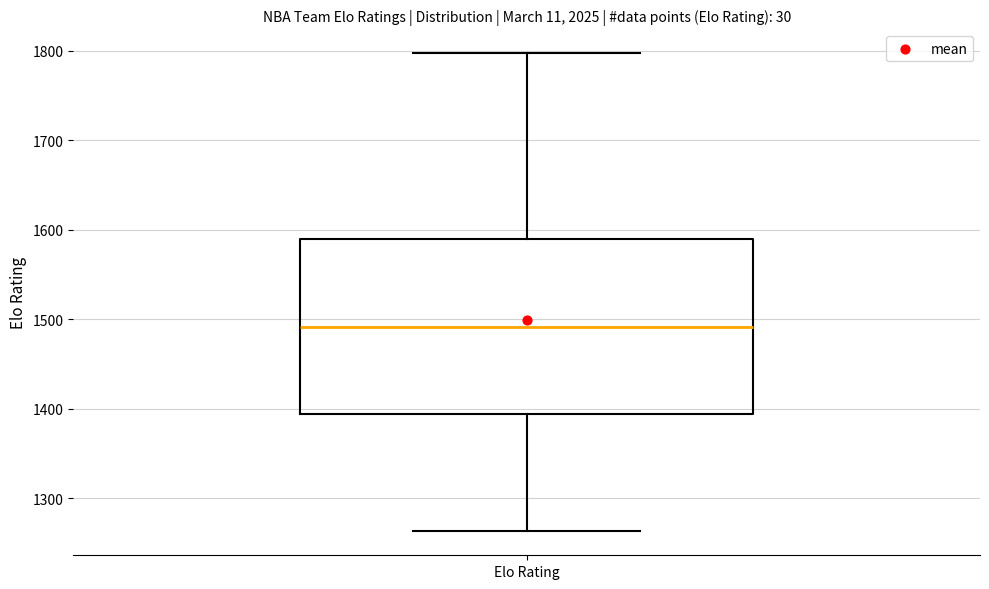

Where does the median line of the box for Elo Rating sit on the y-axis? The values are not printed on the chart, so give them approximately, as read against the axis.

1490